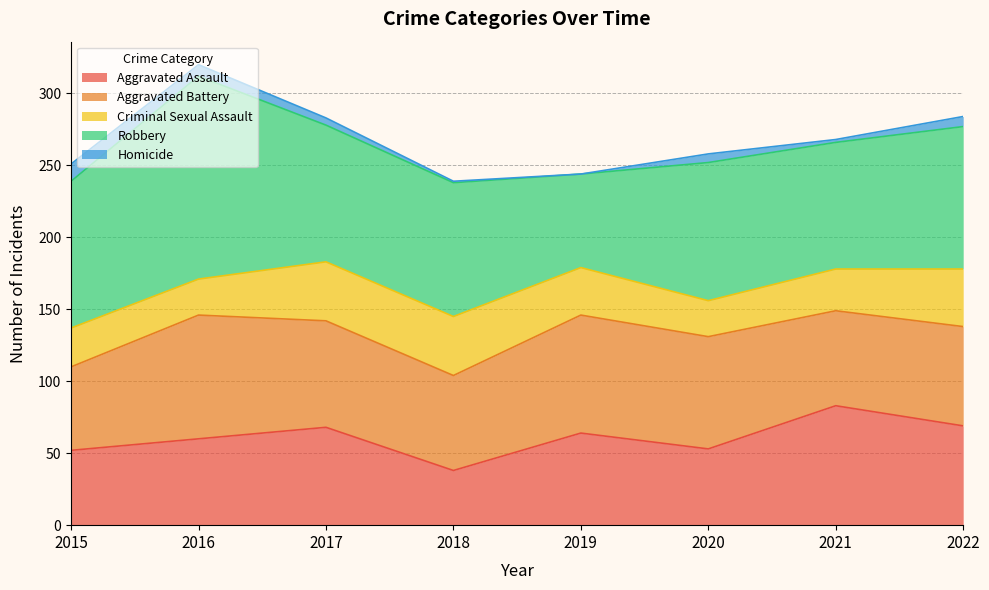

What is the spread (max minus min) of values at 2022?

92